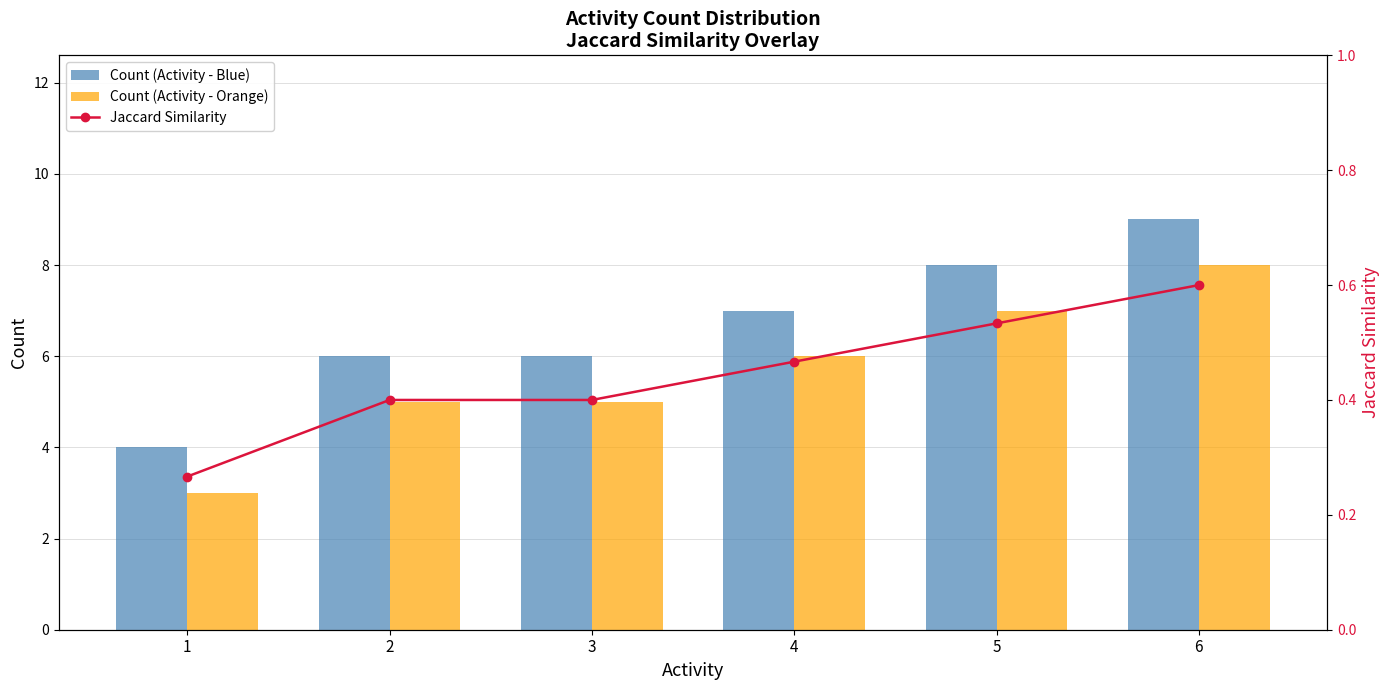

At which label is Count (Activity - Orange) closest to 5?

2